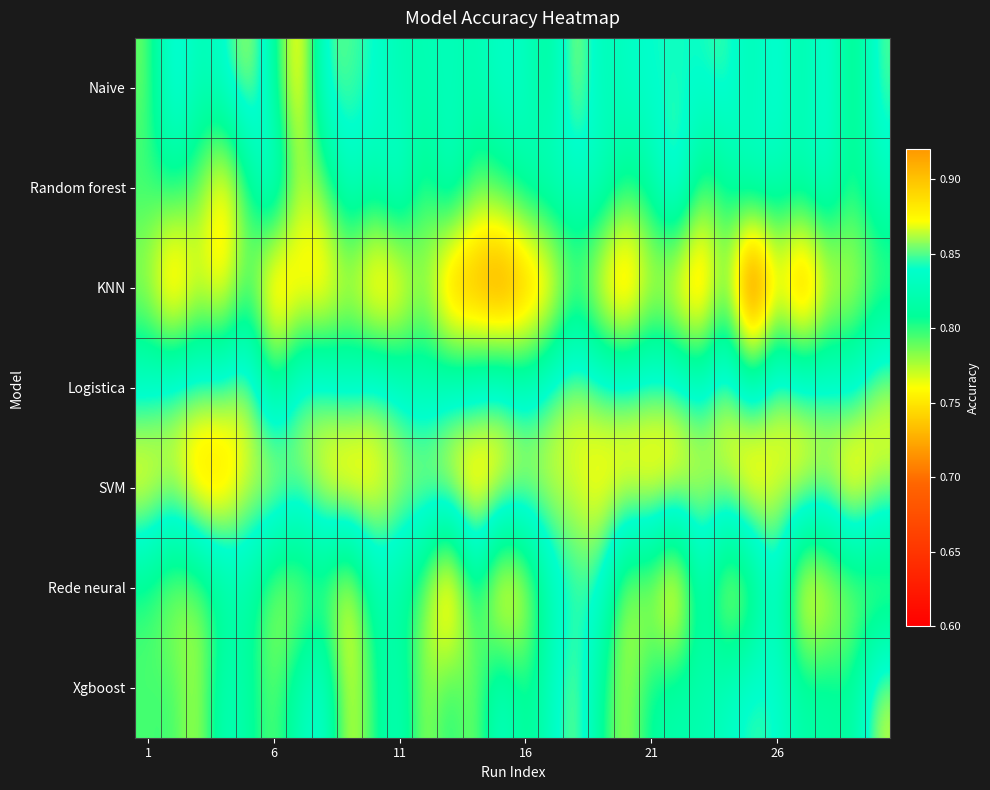

At which category is the sum across all series the highest?

17